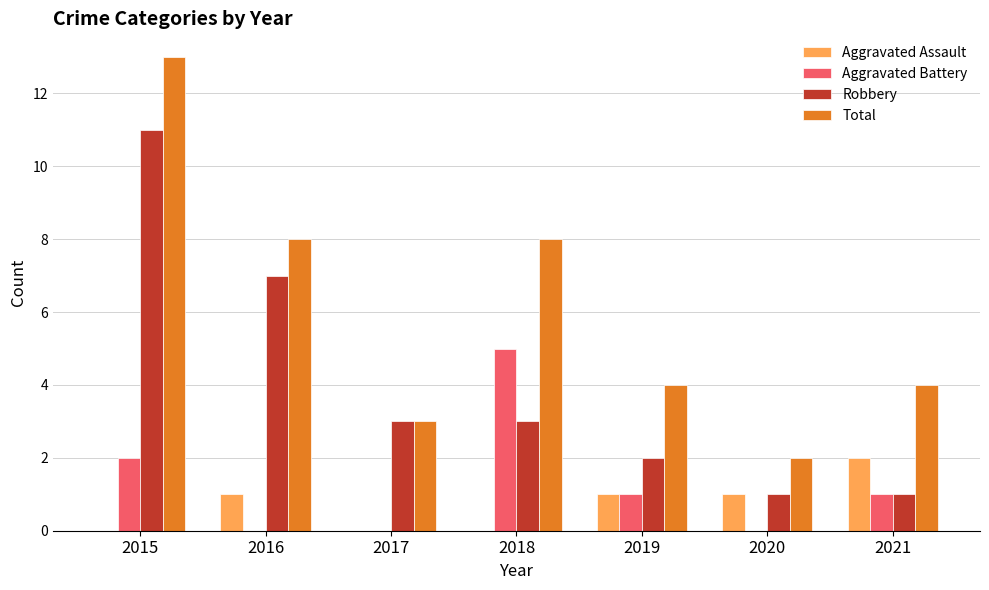

How many groups of bars are there?

7